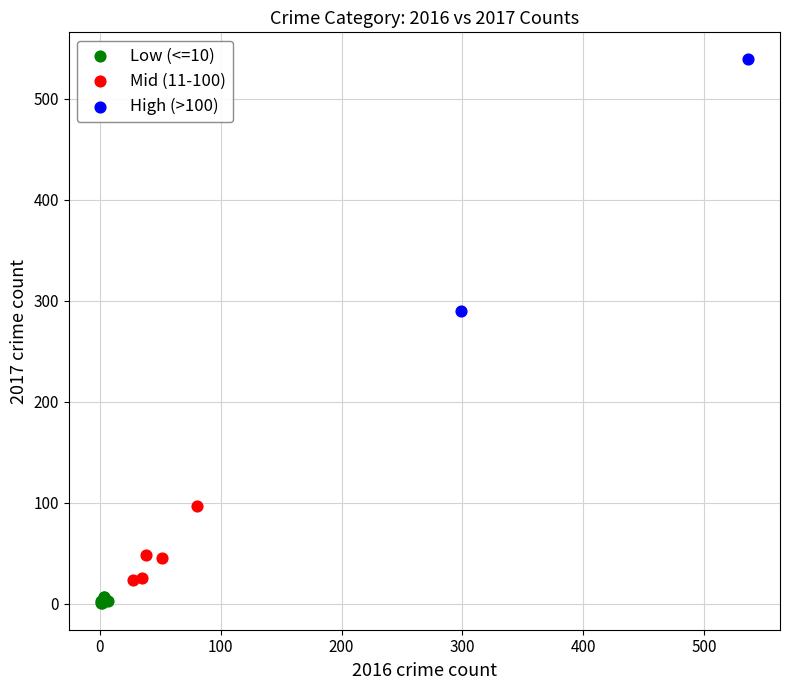

What are all the series names shown in the legend?

Low (<=10), Mid (11-100), High (>100)